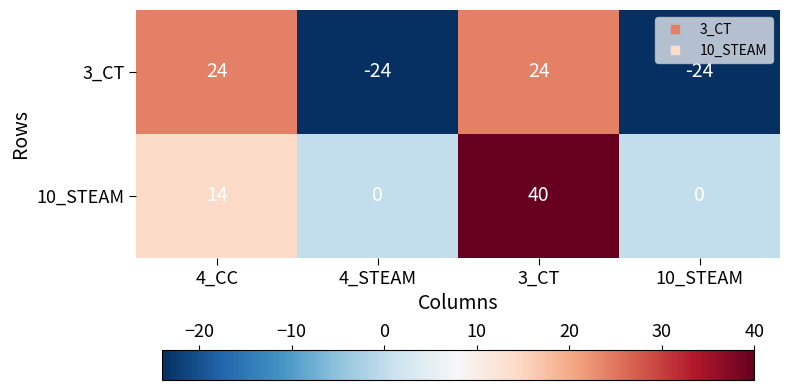

What is the sum of the 10_STEAM values at 4_CC and 4_STEAM?

14